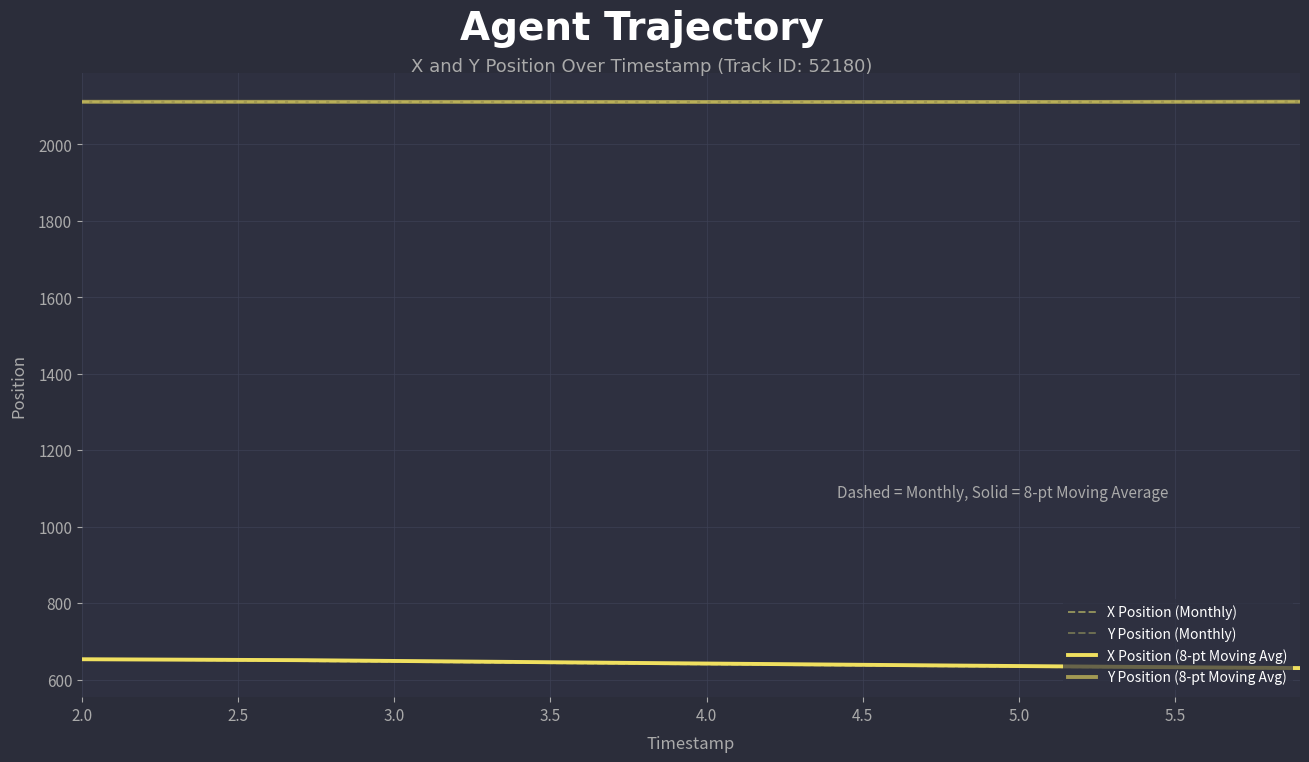

How many lines are shown in the chart?

4